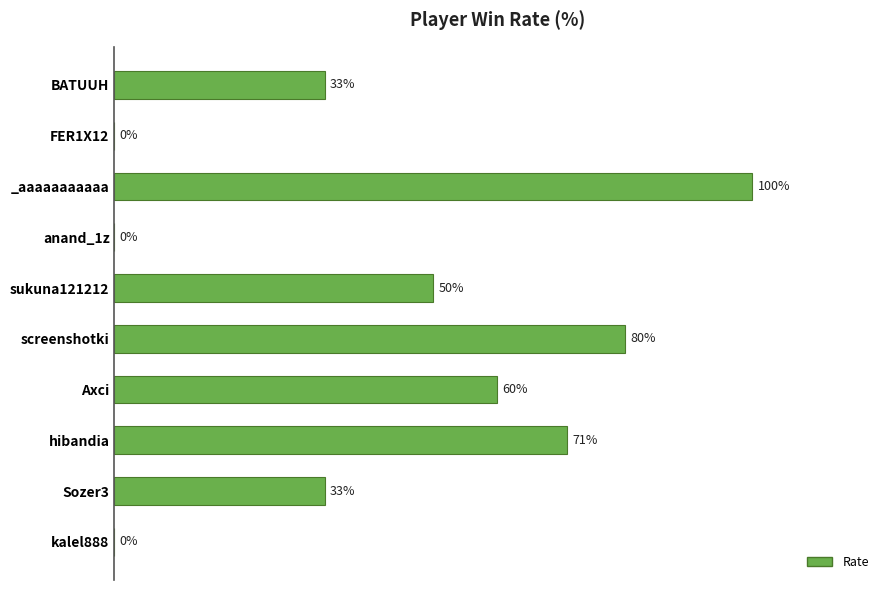

Where is the data nearest to the value 50?

sukuna121212